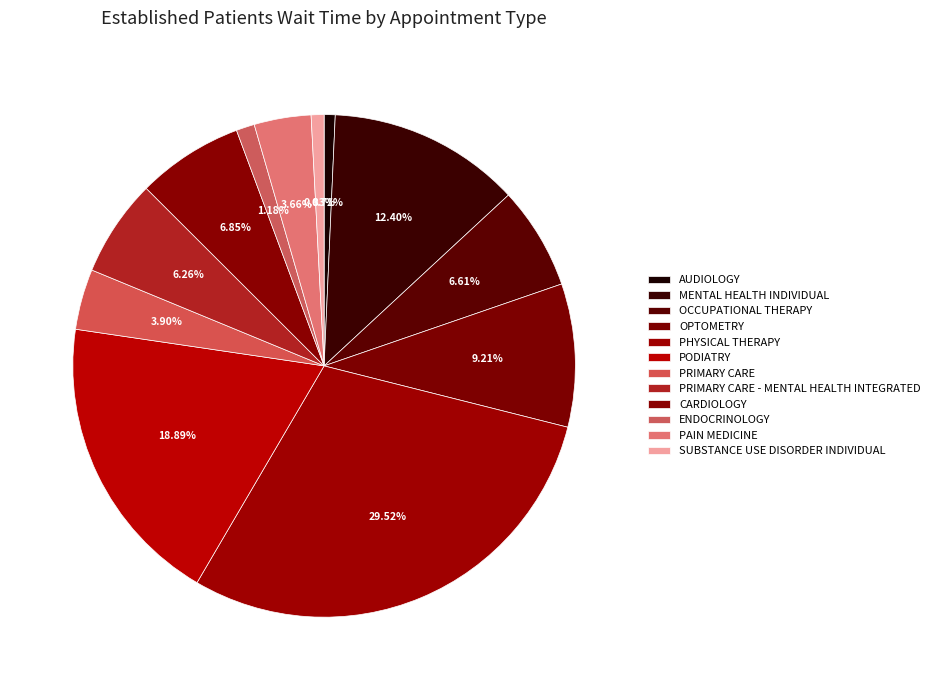

True or false: MENTAL HEALTH INDIVIDUAL accounts for 20% of the total.

False